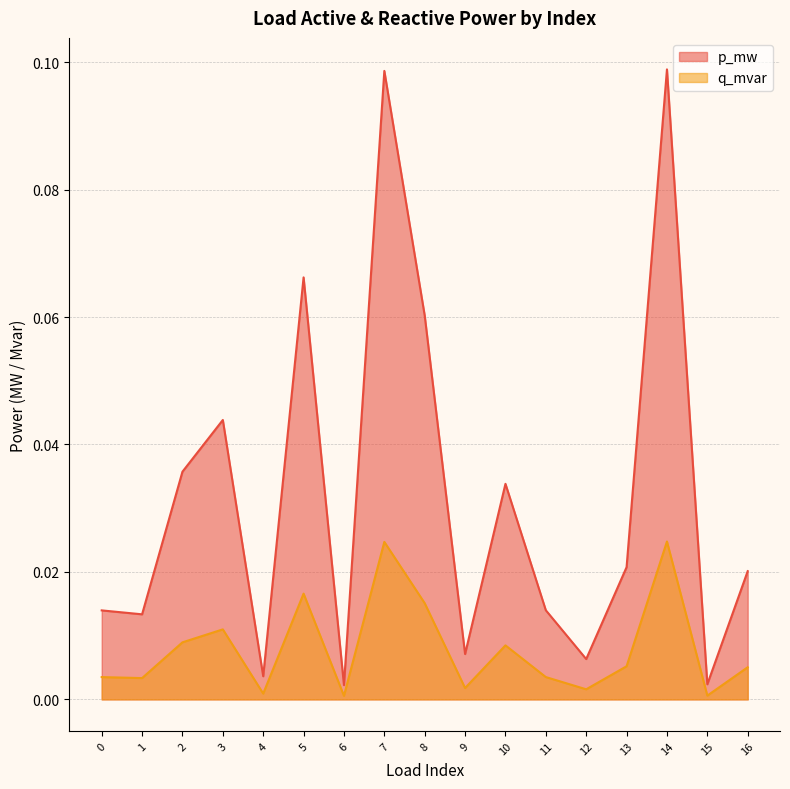

What is the total value across all series at 7?

0.1